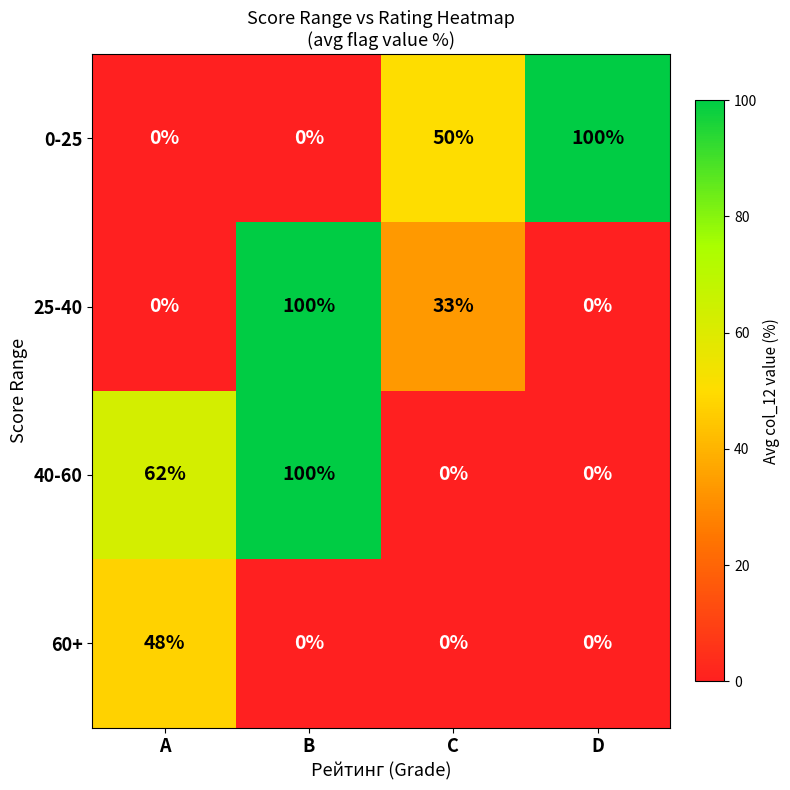

What is the difference between the highest and lowest values at D?

100